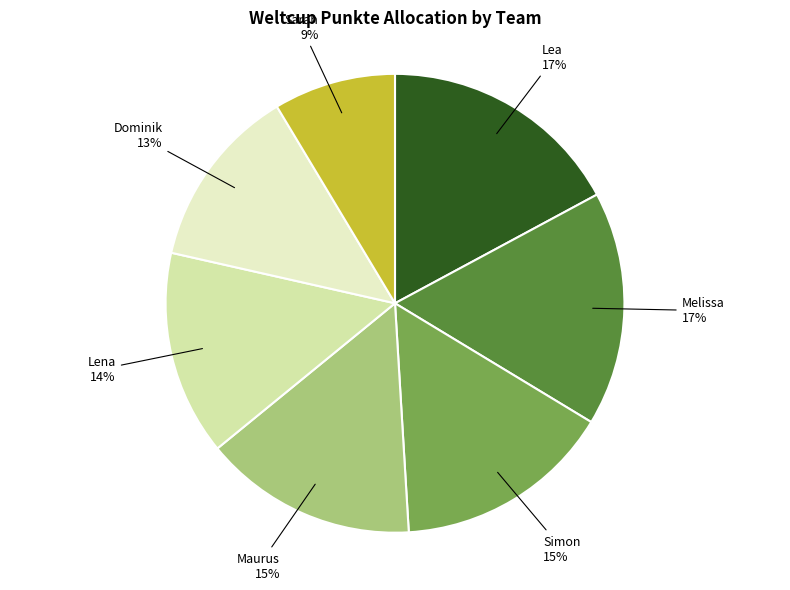

Which slice is the smallest?

Sarah